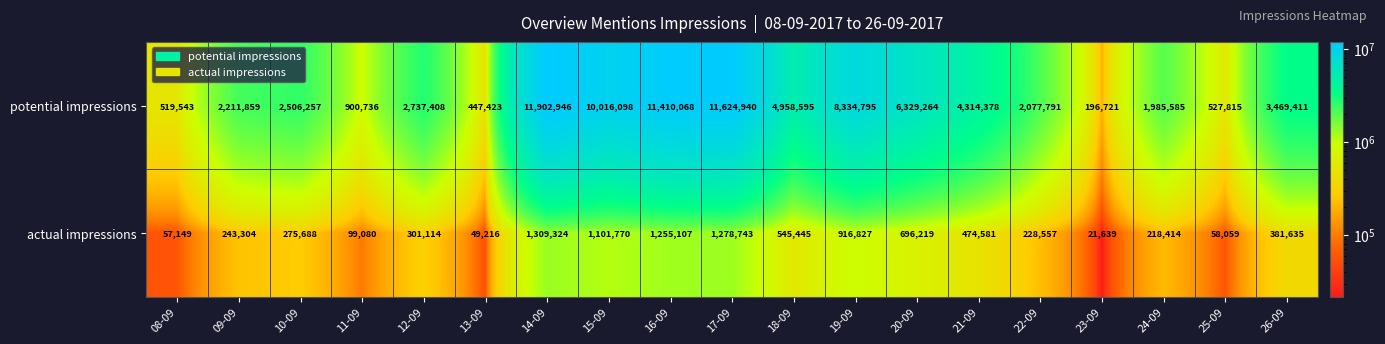

At which category is the sum across all series the highest?

14-09